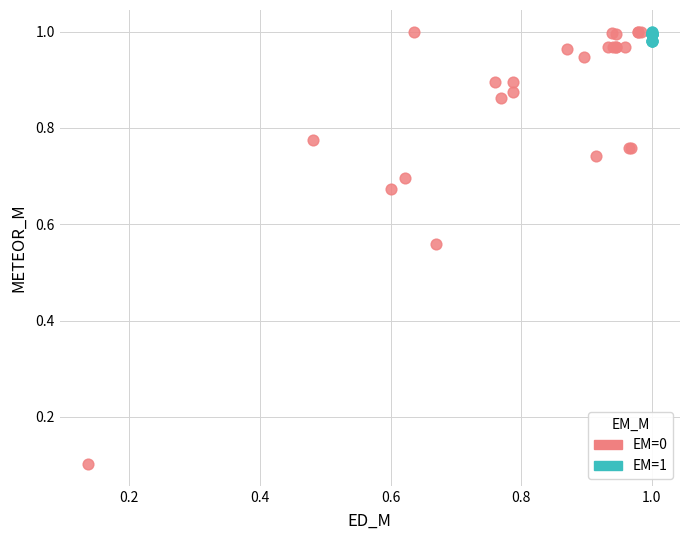

Which series contains the lowest Y value?

EM=0